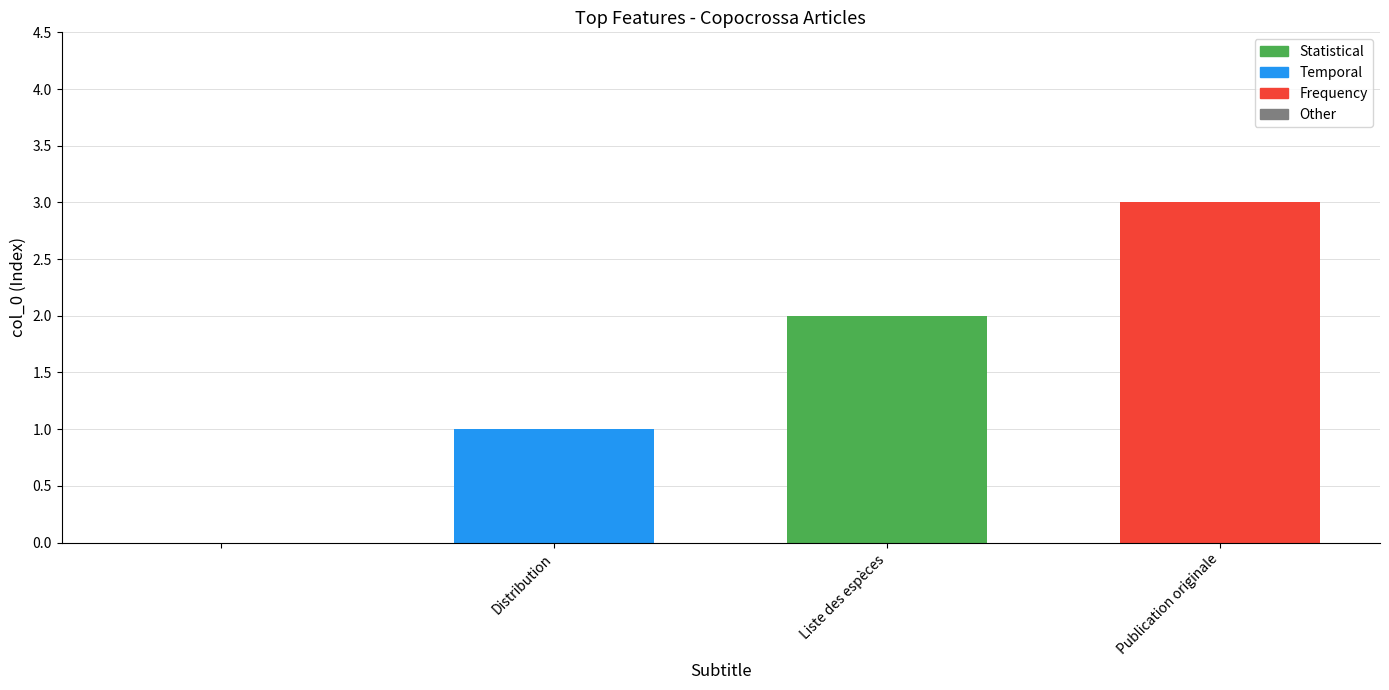

What is the maximum value shown in the chart?

3